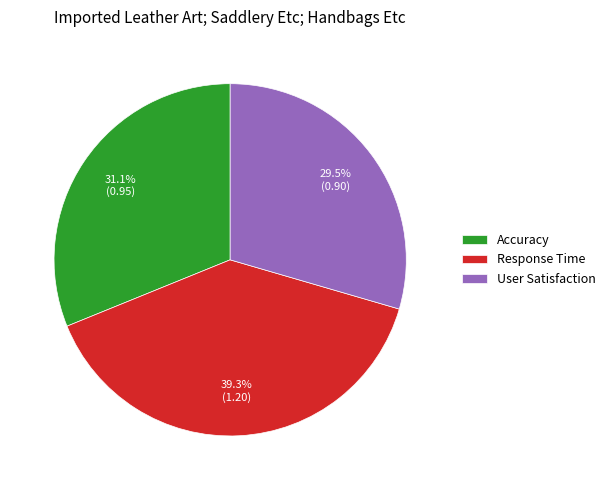

Between Accuracy and User Satisfaction, which is larger?

Accuracy